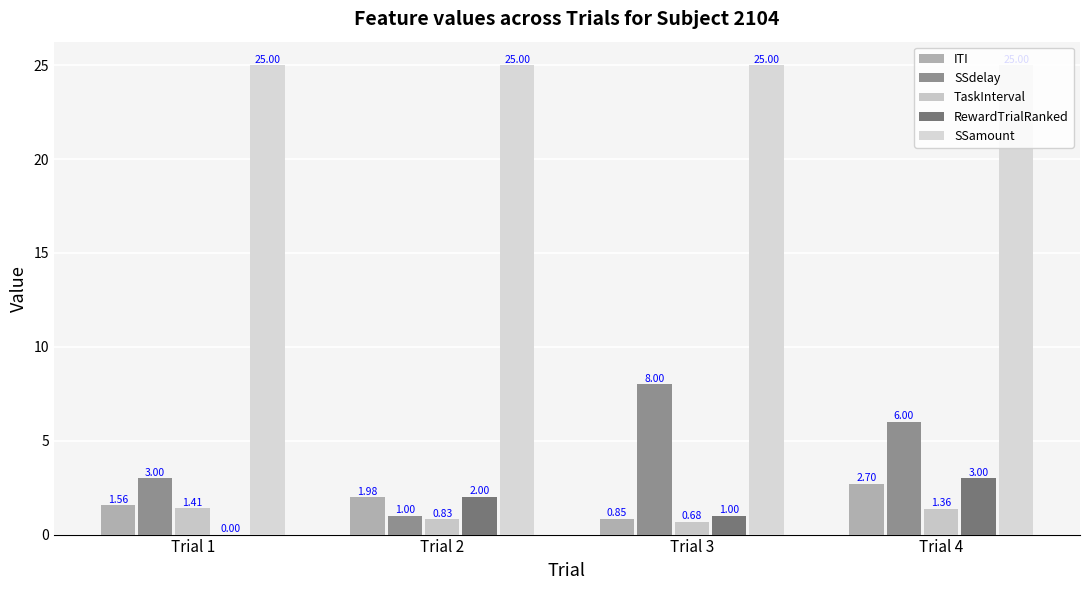

Which series changed the most between Trial 2 and Trial 3?

SSdelay